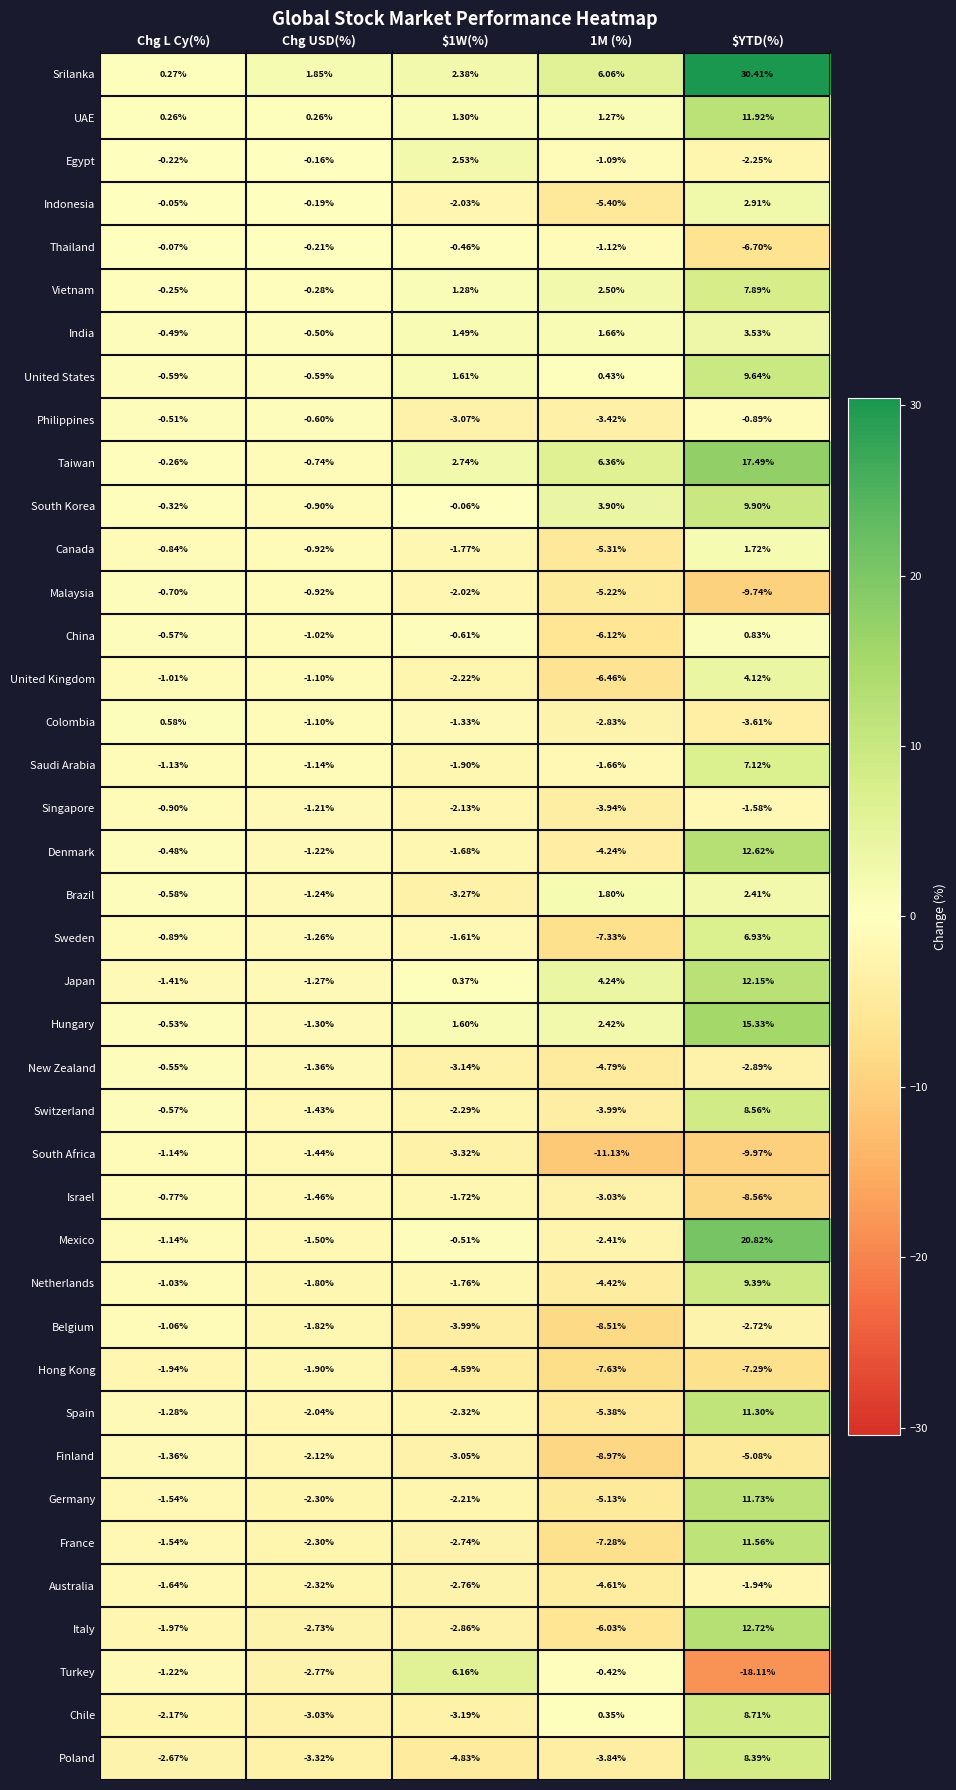

Which series has the widest spread of values?

Srilanka